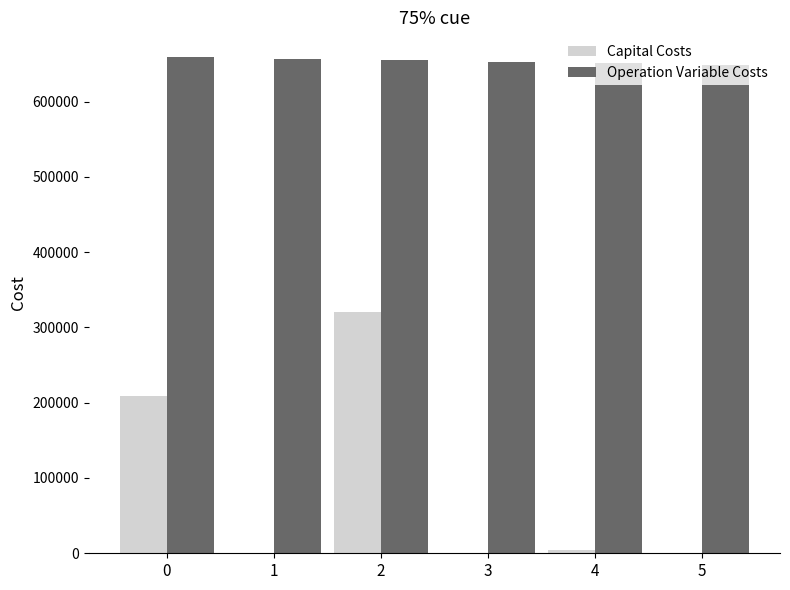

Between 2 and 5, which series saw the biggest shift?

Capital Costs